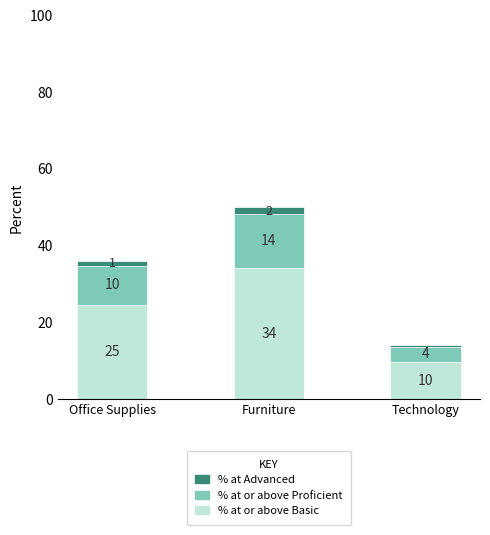

How many bars are there in total?

3